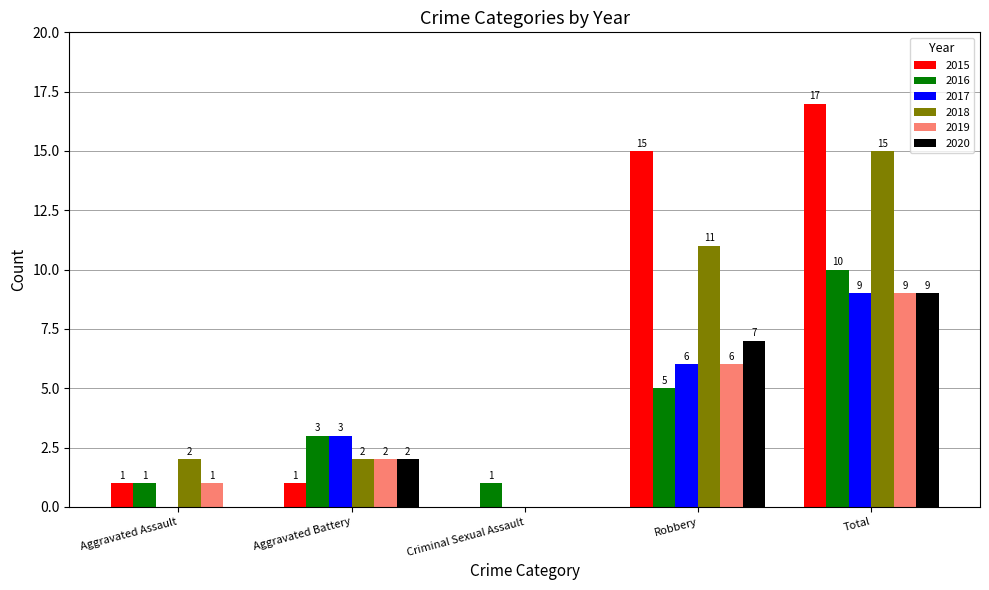

Is the value of 2016 at Robbery greater than the value of 2017 at Aggravated Battery?

Yes